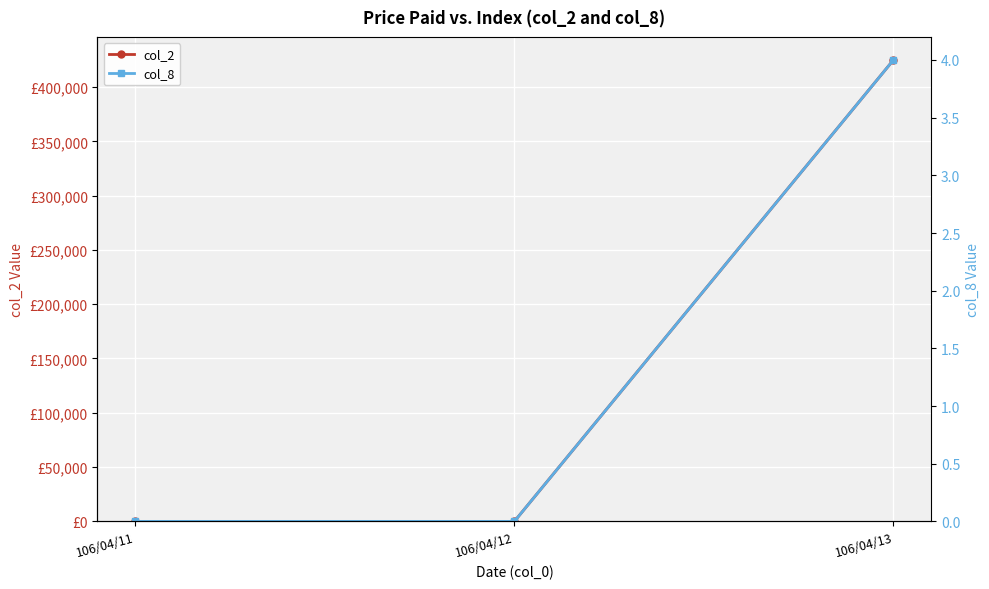

What is the average value of the col_8 series?

1